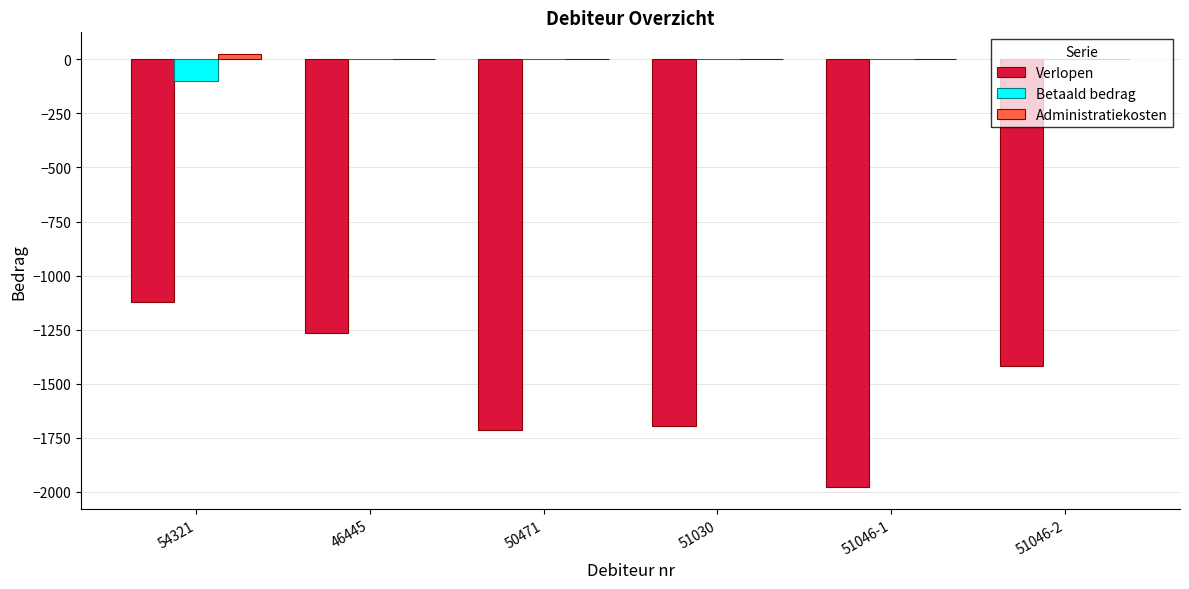

True or false: Verlopen has a value of -767 at 54321.

False